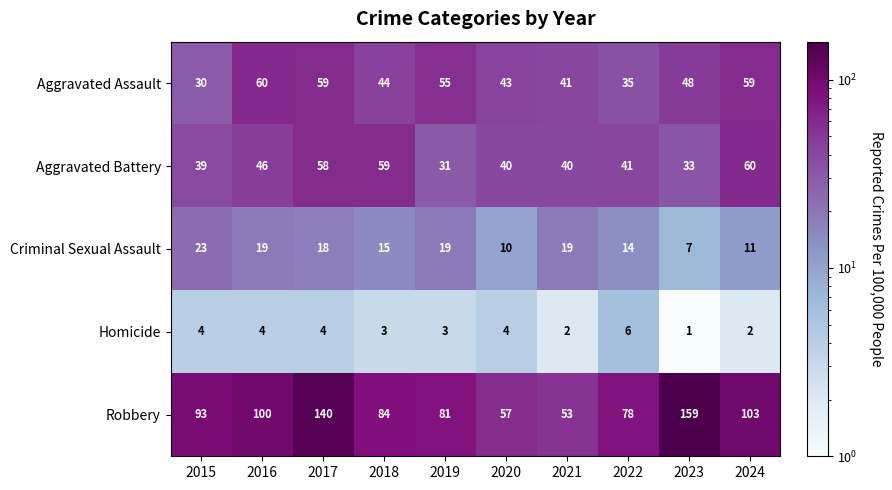

Is it true that Robbery equals 44 at 2017?

False